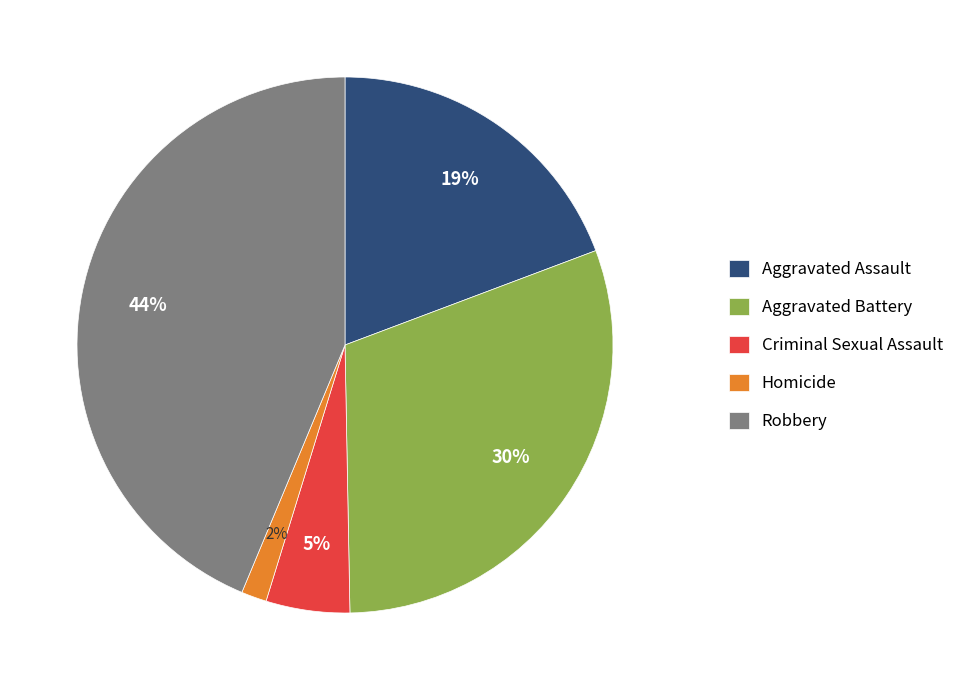

To the nearest percent, what portion does Robbery represent?

44%